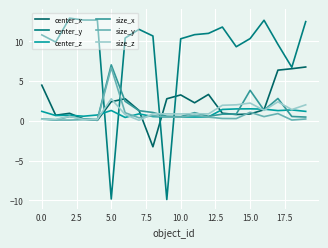

How many lines are shown in the chart?

6